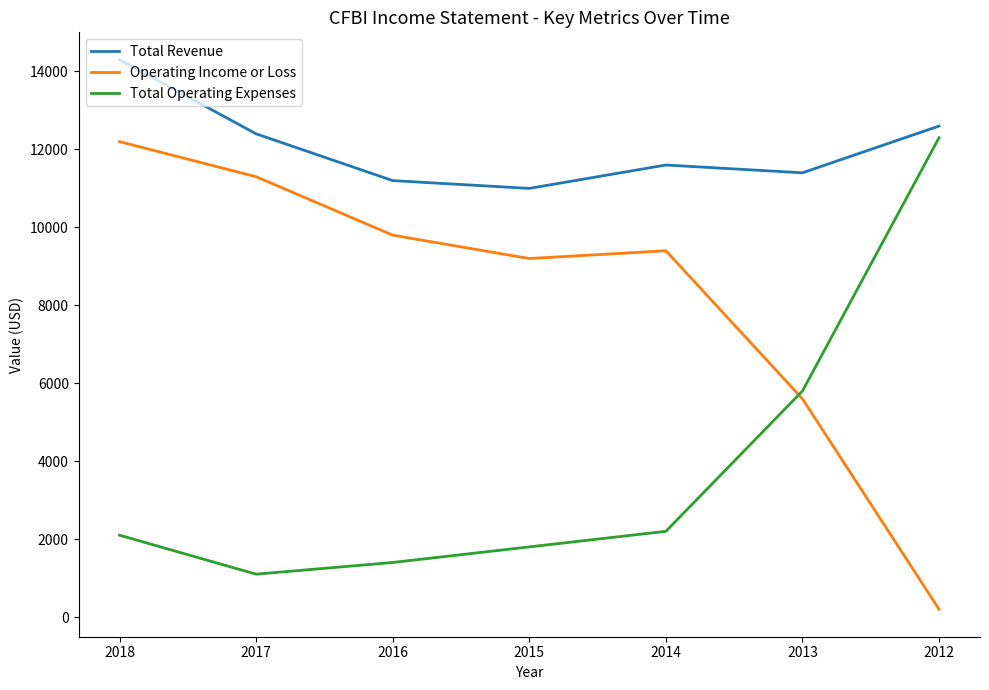

At 2016, list the series in order from largest to smallest.

Total Revenue, Operating Income or Loss, Total Operating Expenses